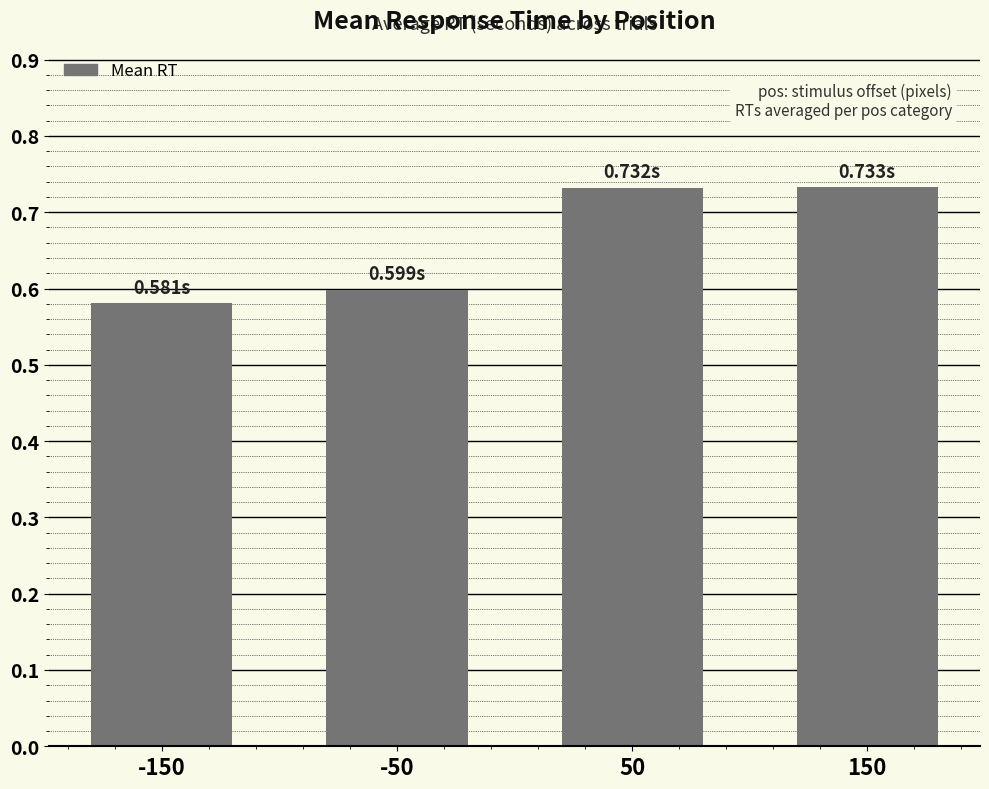

Between -150 and 150, which is larger?

150